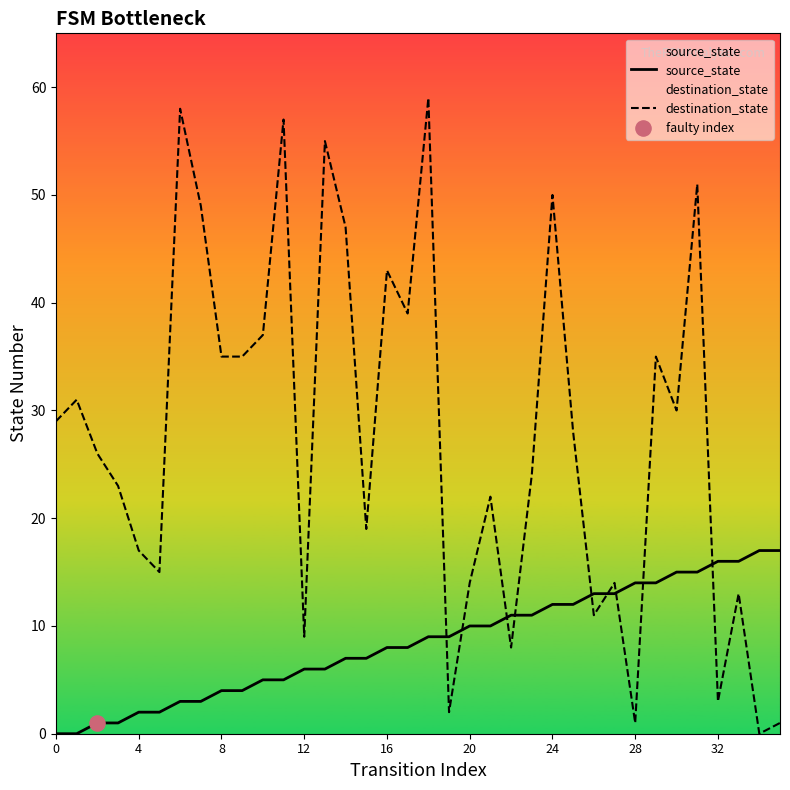

Which series has the largest total across all categories?

destination_state